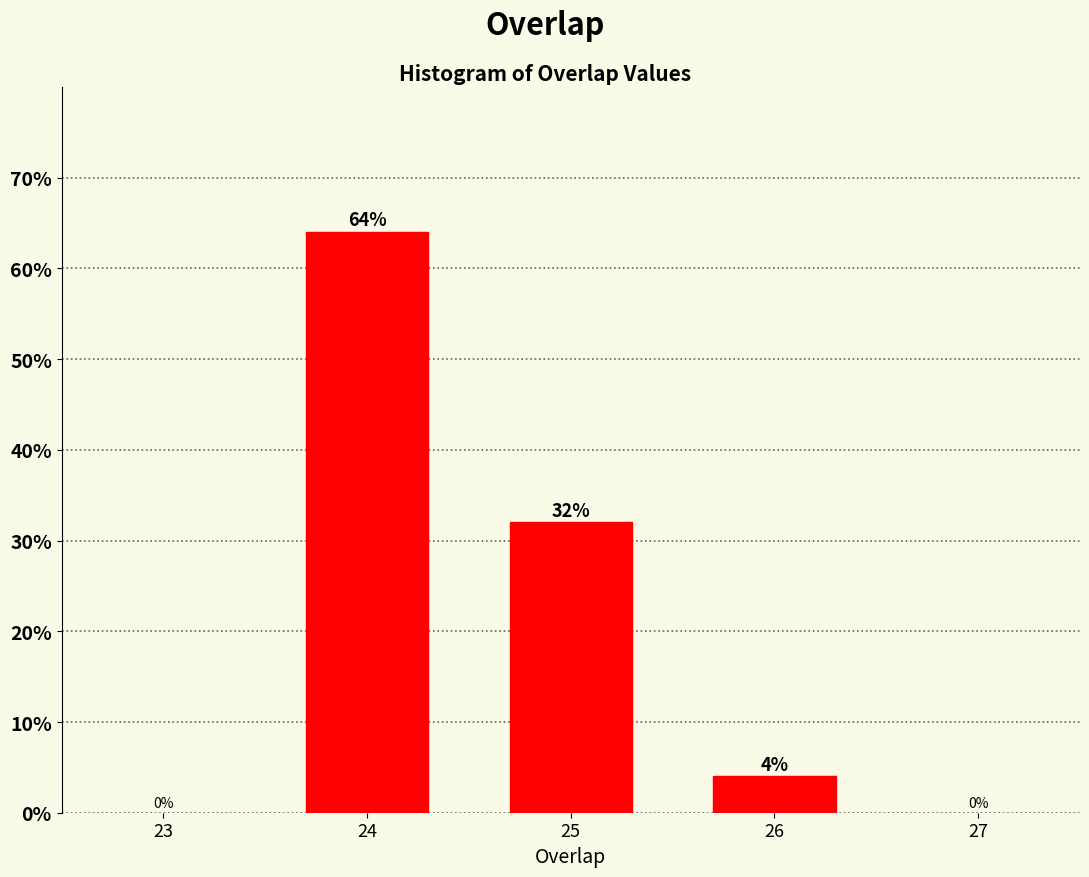

Reading right to left, extract all data points from this chart.

26=4	25=32	24=64